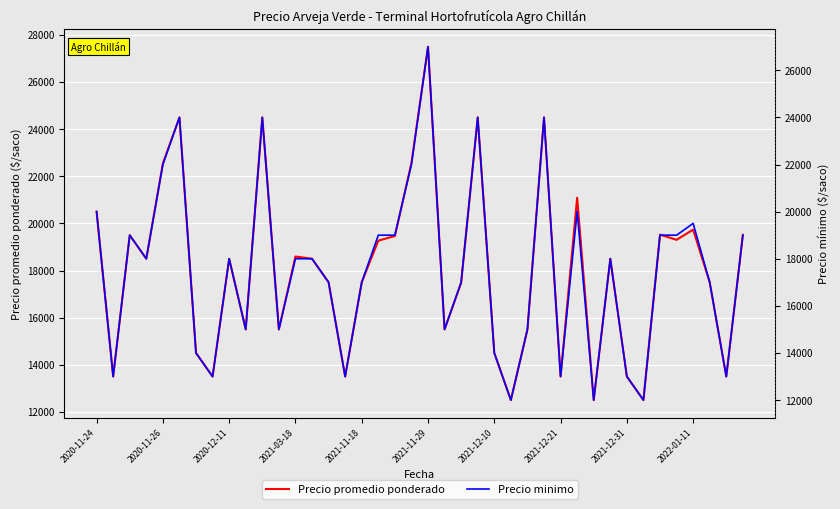

What is the total value across all series at 38?

26500